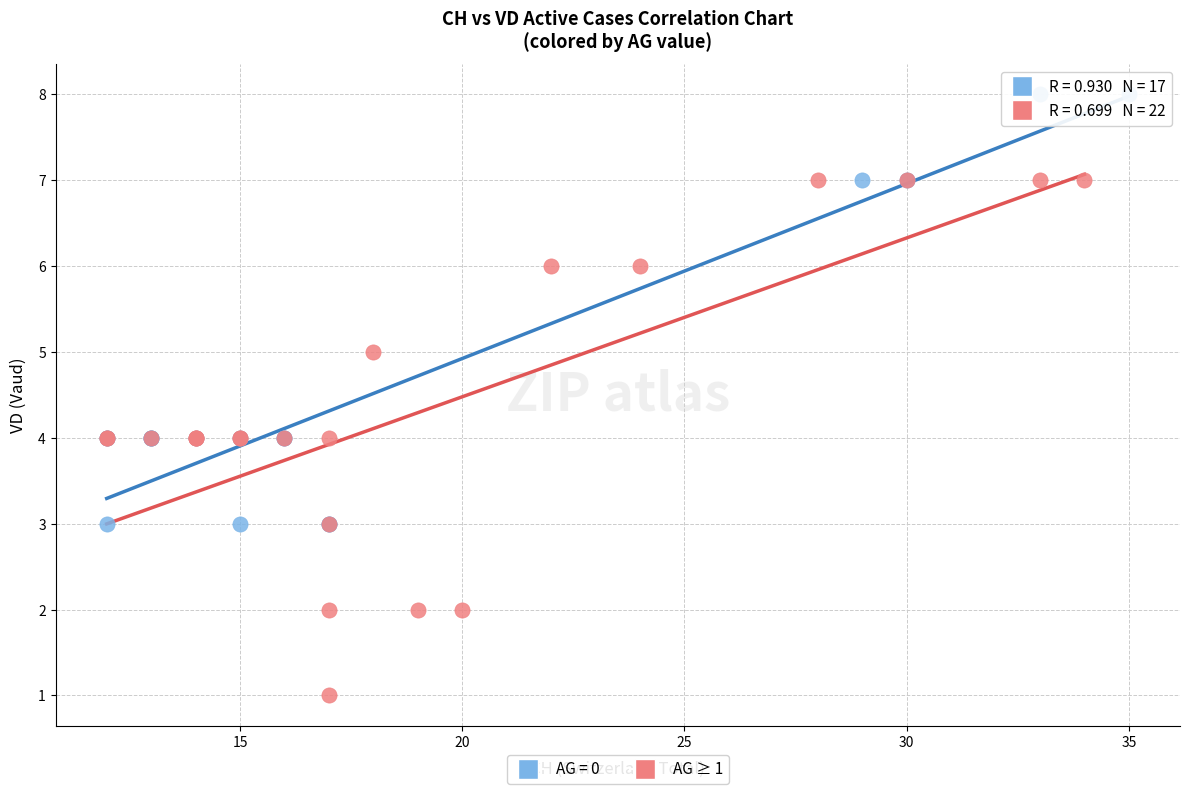

Which series contains the highest Y value?

AG = 0